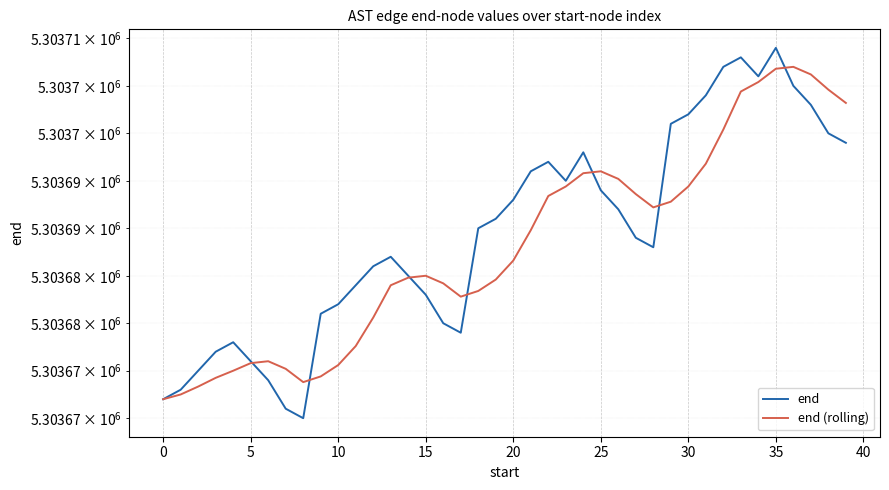

True or false: end has more than 2 points higher than both neighbors.

True